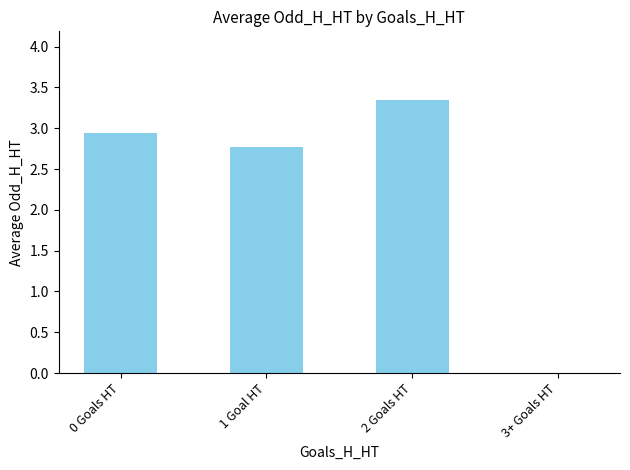

What is the sum of all values?

9.1